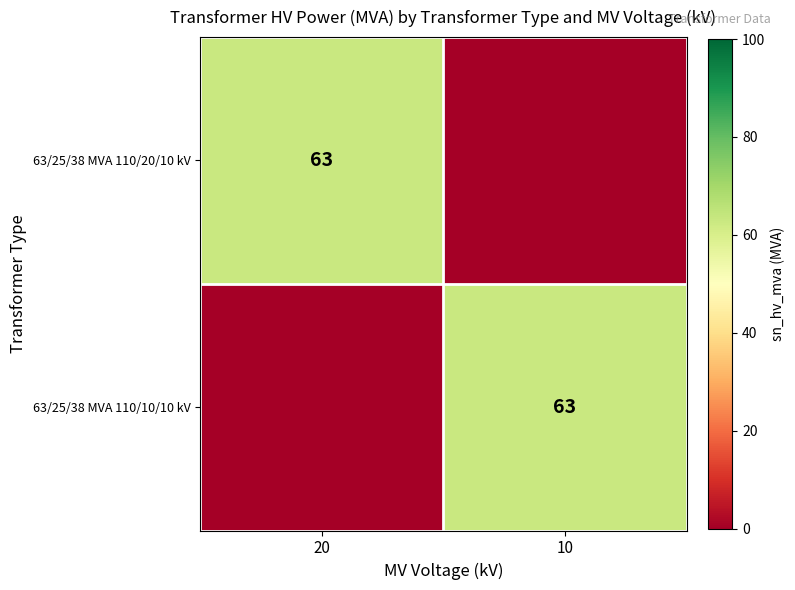

The 63/25/38 MVA 110/10/10 kV series shows 63 at 10. True or false?

True